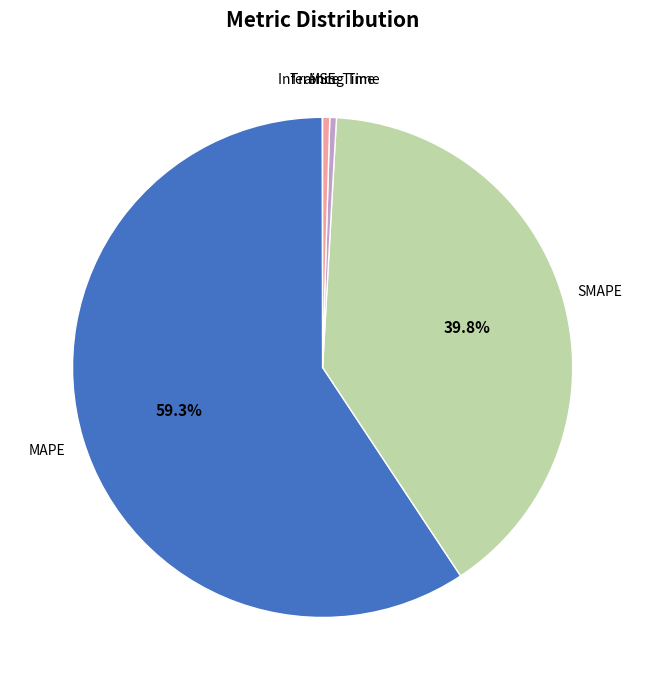

What is the largest slice in the pie chart?

MAPE